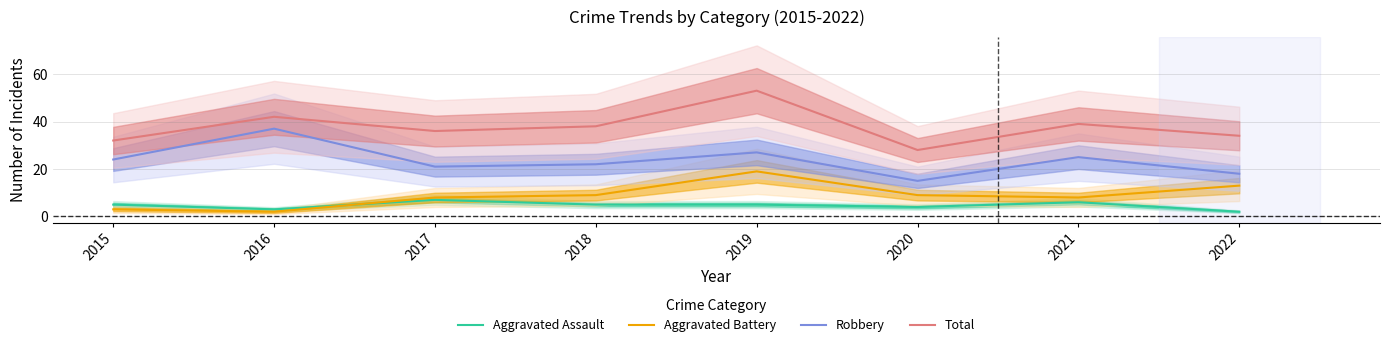

Reading right to left, what are all the values shown in this chart?

Aggravated Assault: 2	6	4	5	5	7	3	5
Aggravated Battery: 13	8	9	19	9	8	2	3
Robbery: 18	25	15	27	22	21	37	24
Total: 34	39	28	53	38	36	42	32